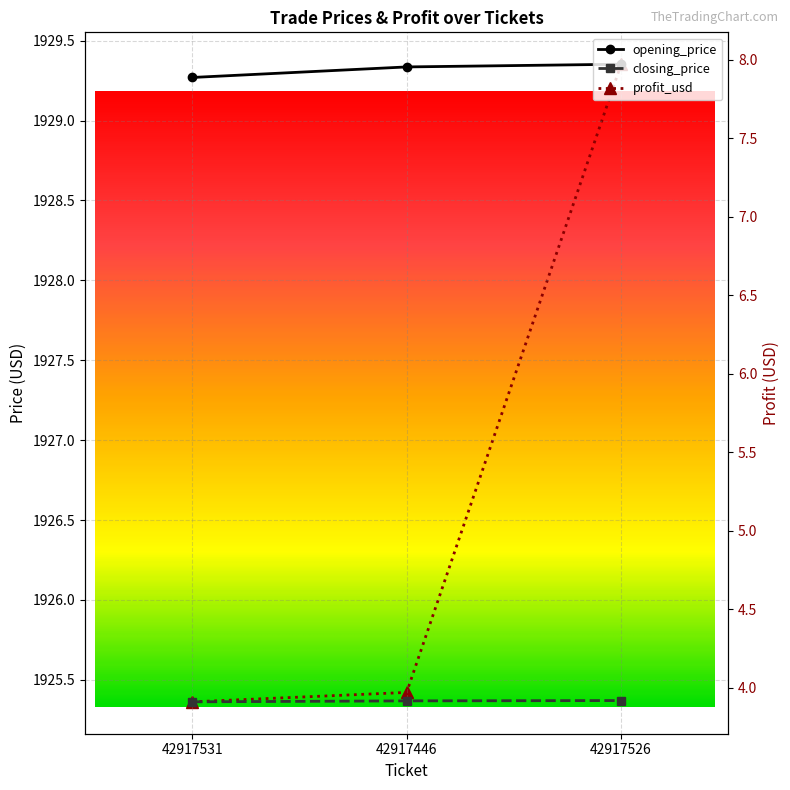

What is the sum of the opening_price values at 42917526 and 42917446?

3858.7